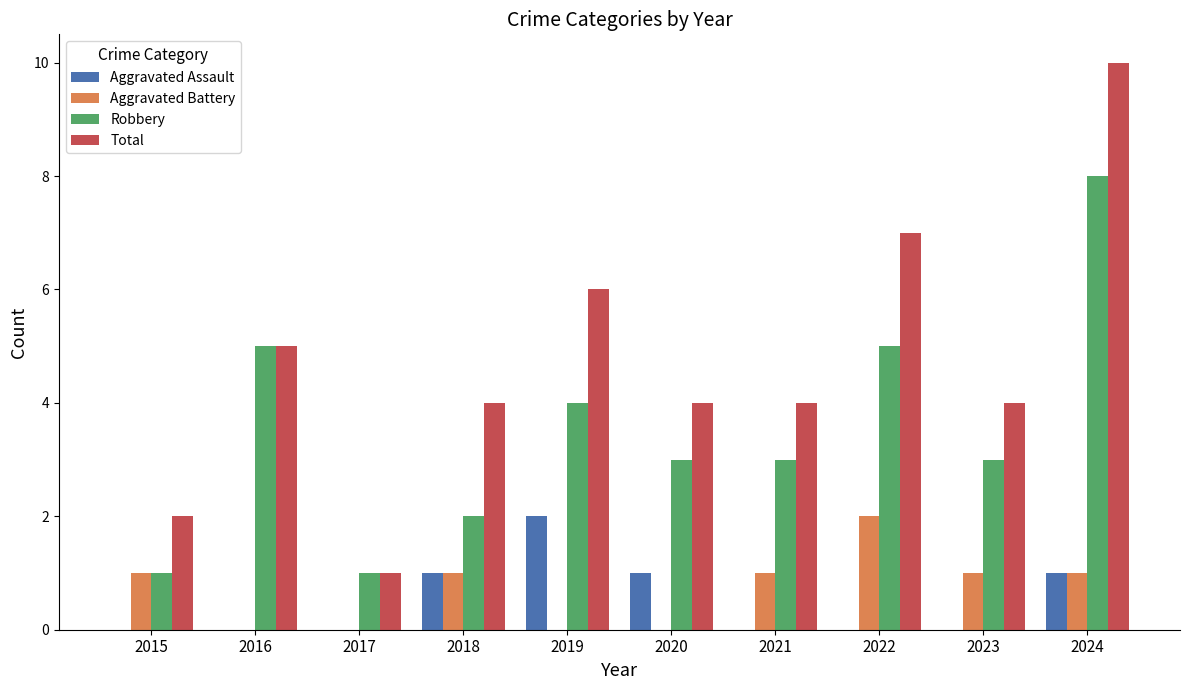

Which series changed the most between 2021 and 2022?

Total